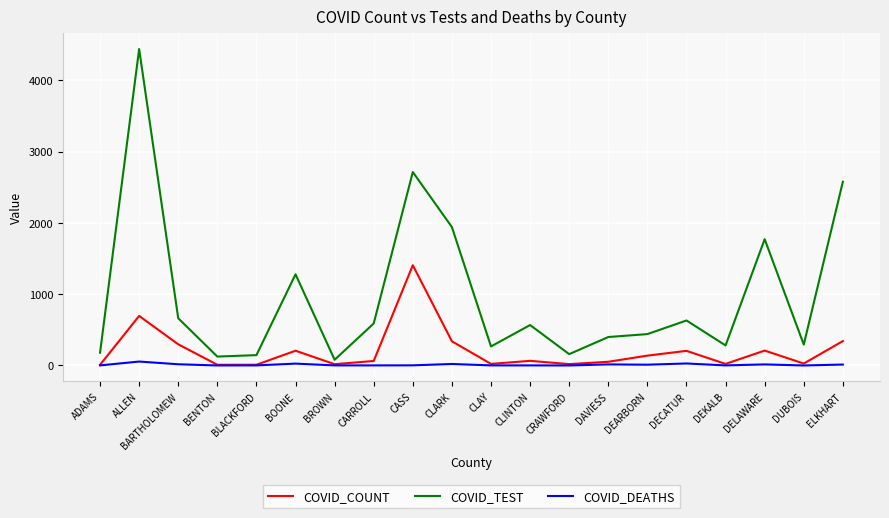

At which label does COVID_TEST first exceed 567?

ALLEN